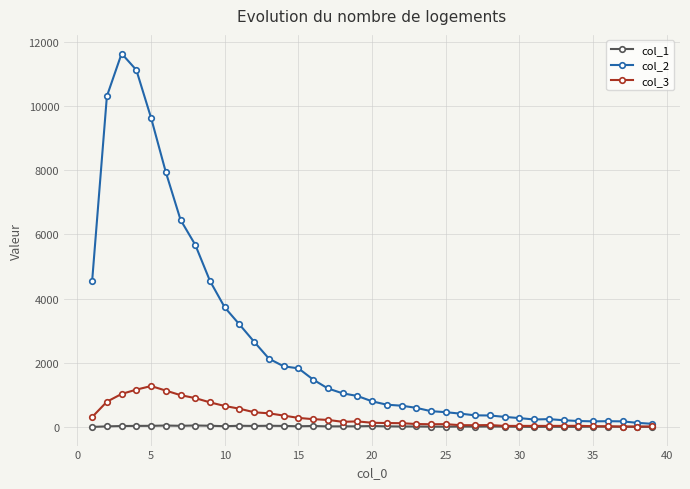

True or false: col_1 has more than 0 points higher than both neighbors.

True